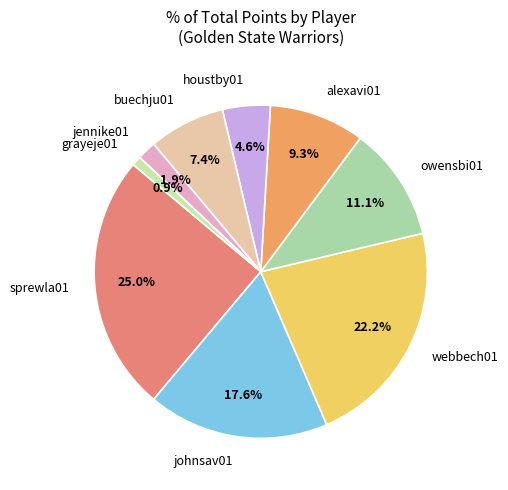

To the nearest percent, what is the difference between the johnsav01 and jennike01 slice percentages?

16%